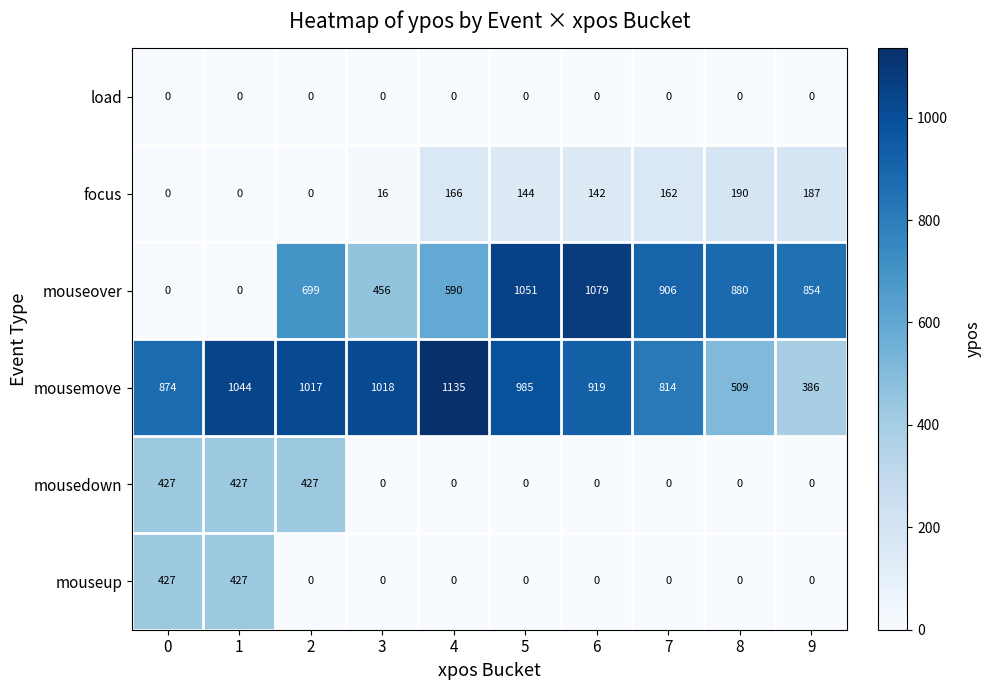

At which category is the sum across all series the highest?

5